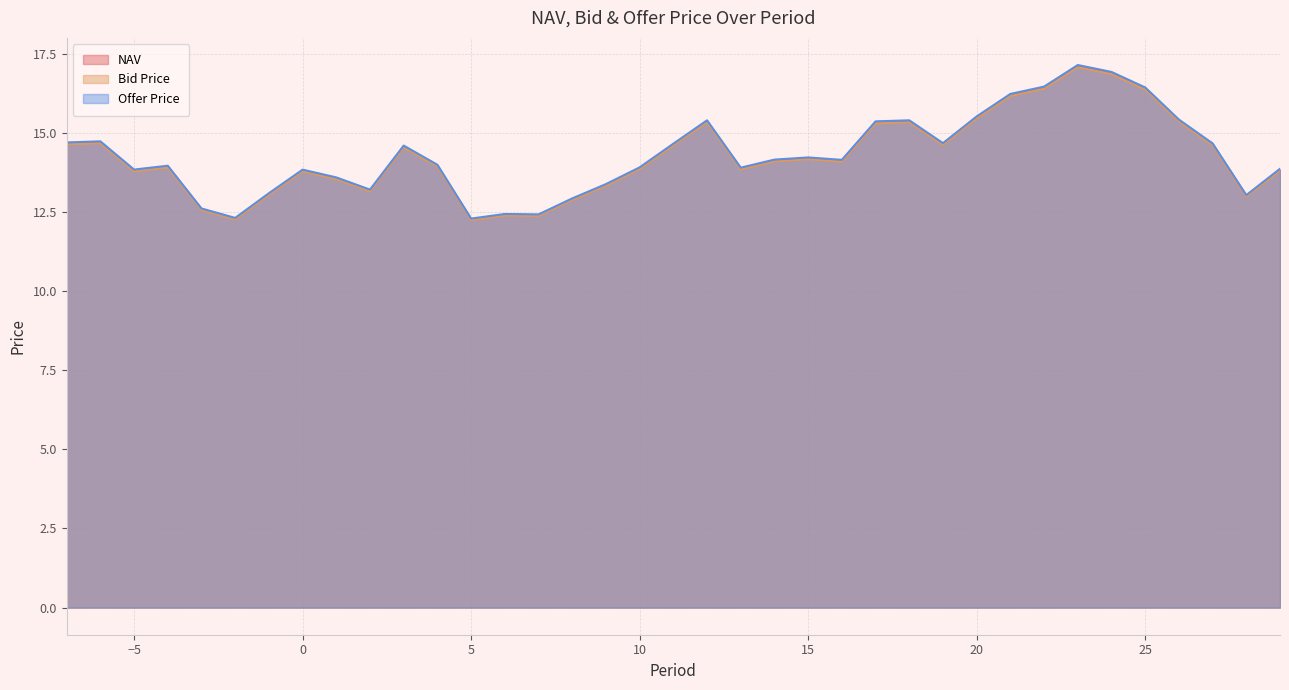

List the labels in order of Bid Price value, smallest first.

5, -2, 7, 6, -3, 8, 28, -1, 2, 9, 1, 0, -5, 29, 13, 10, -4, 4, 16, 14, 15, 3, 11, 27, 19, -7, -6, 17, 12, 18, 26, 20, 21, 25, 22, 24, 23